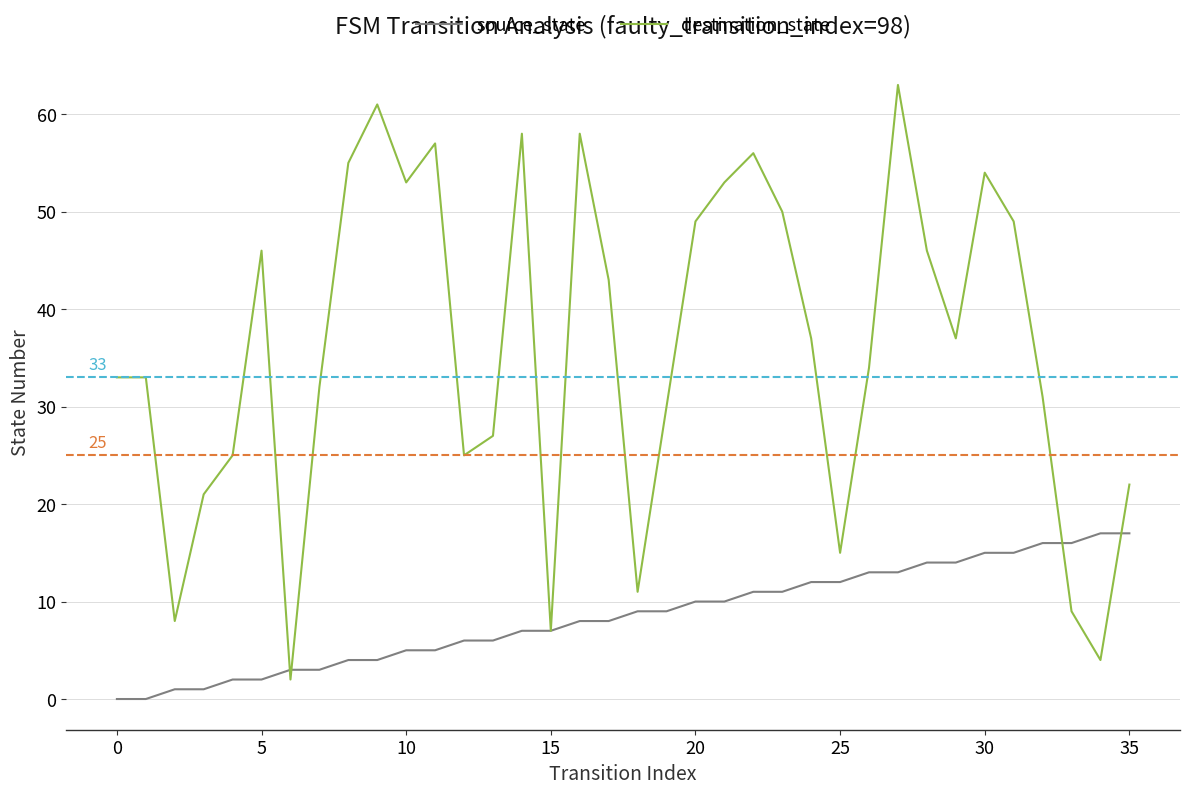

What is the highest value of the source_state series?

17